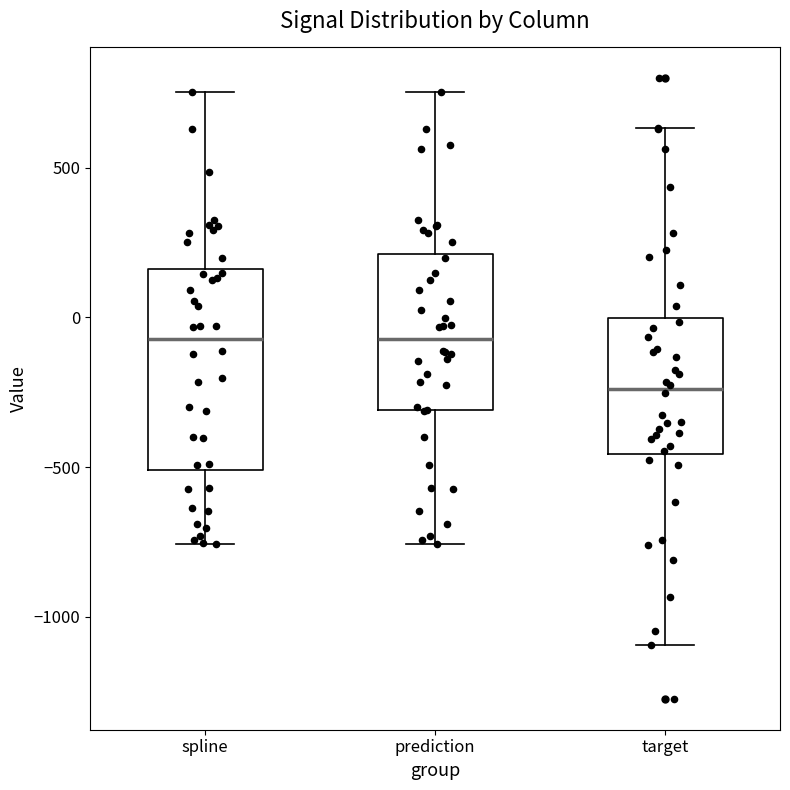

Comparing the boxes themselves (not the whiskers), which one is the tallest?

spline